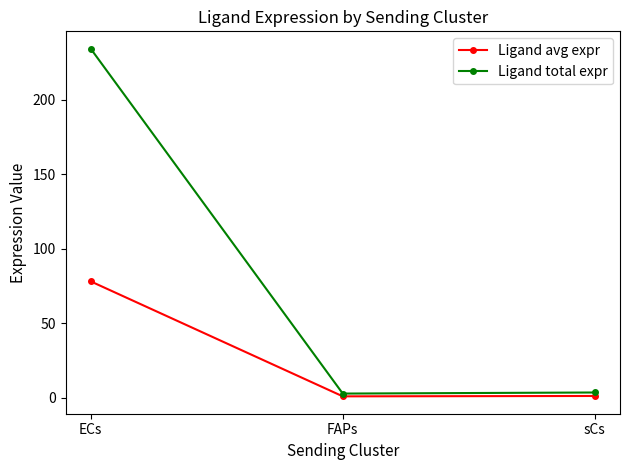

What value does the Ligand total expr series have at ECs?

234.4